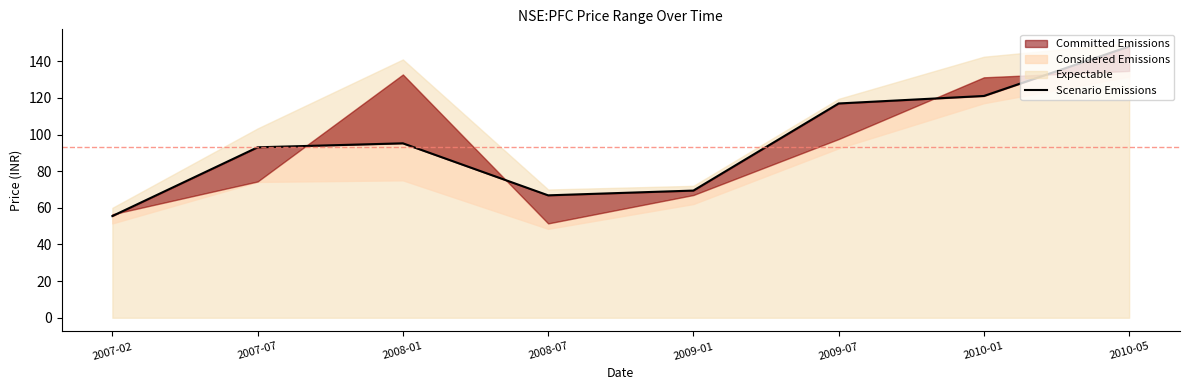

What is the maximum value shown in the chart?

148.1